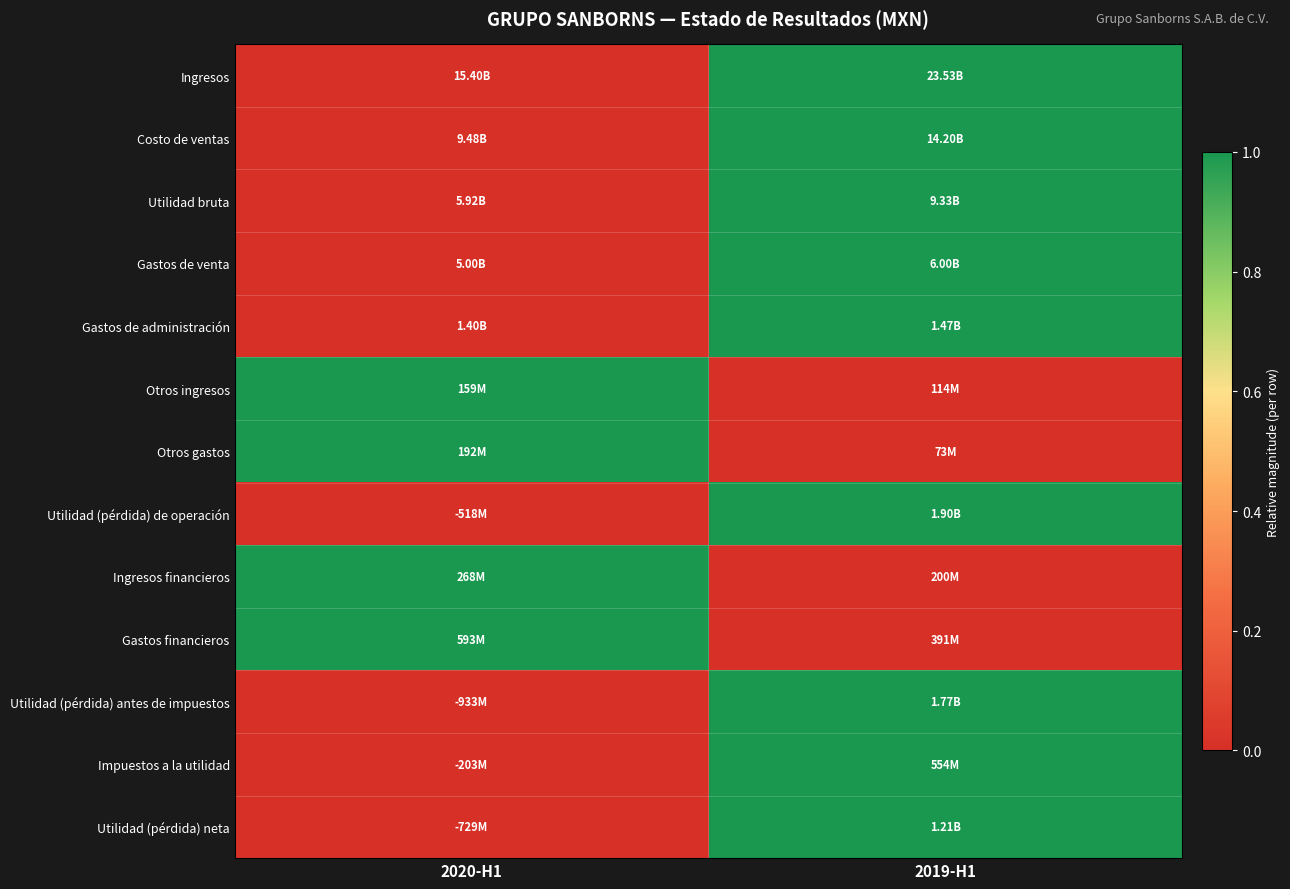

Which series has the widest spread of values?

Ingresos